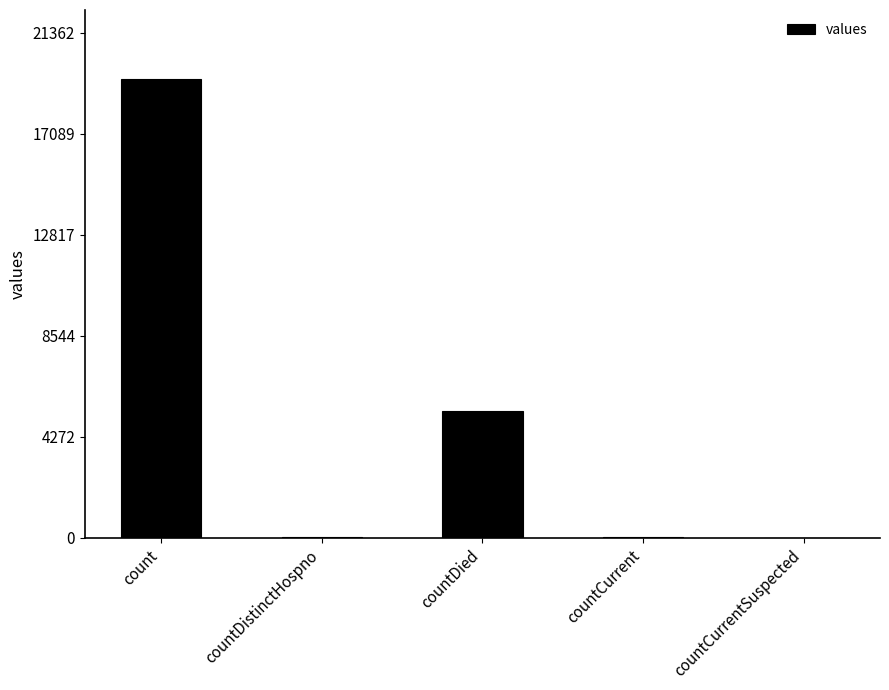

Is it true that the value at count is 7319?

False